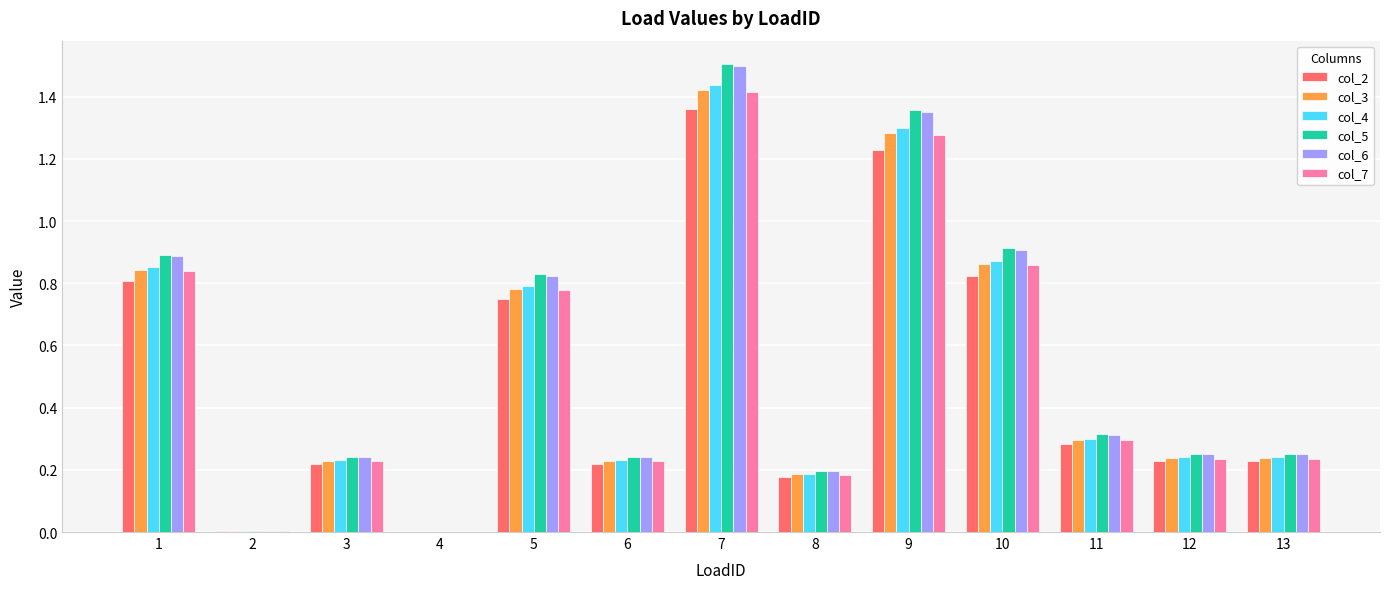

The col_6 series shows 0.2 at 12. True or false?

True